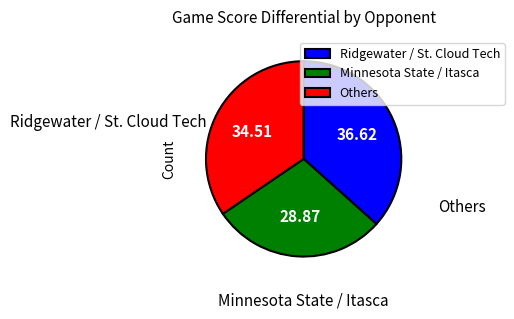

Is the sum of Others and Ridgewater / St. Cloud Tech greater than half?

Yes